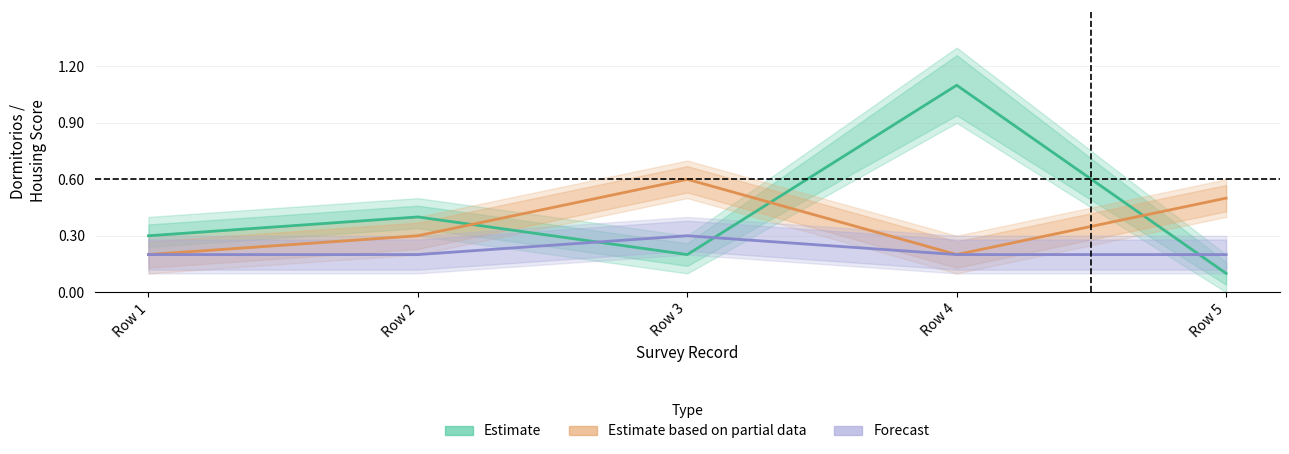

At which category is the sum across all series the highest?

Row 4